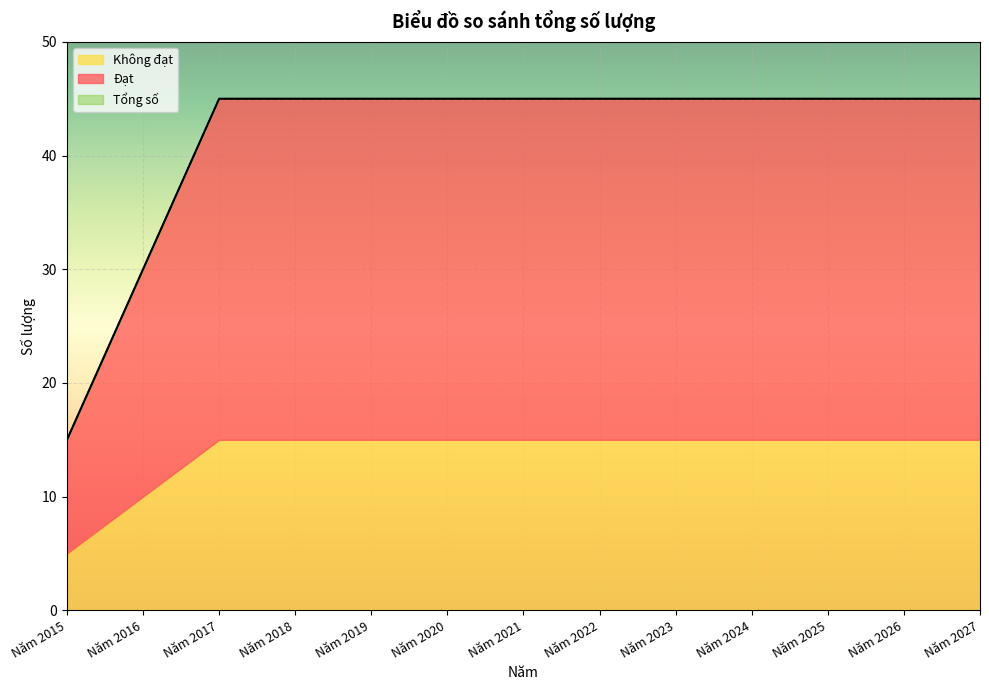

What value does the Không đạt series have at Năm 2024?

15